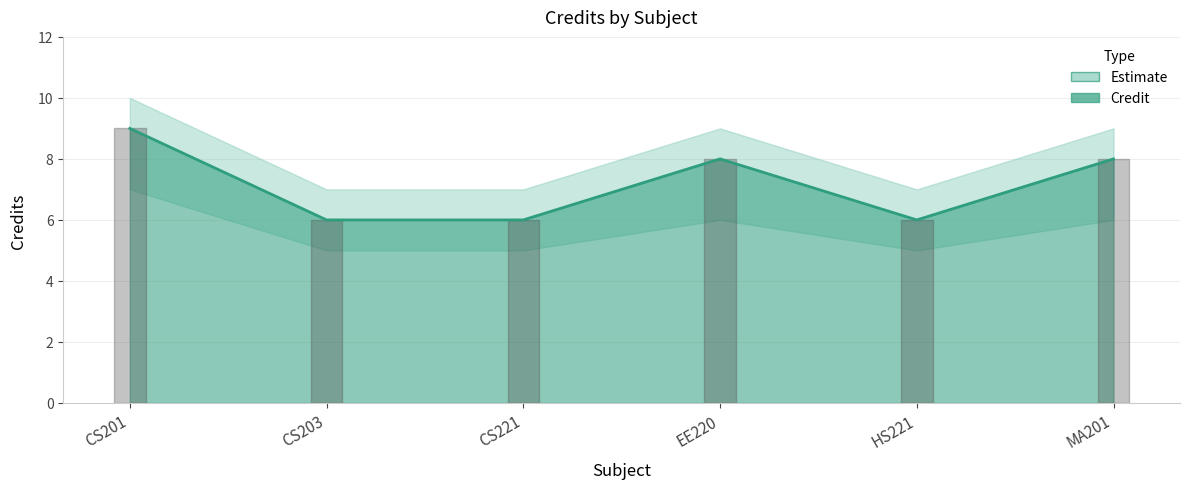

At which category does the data reach its first local valley?

HS221